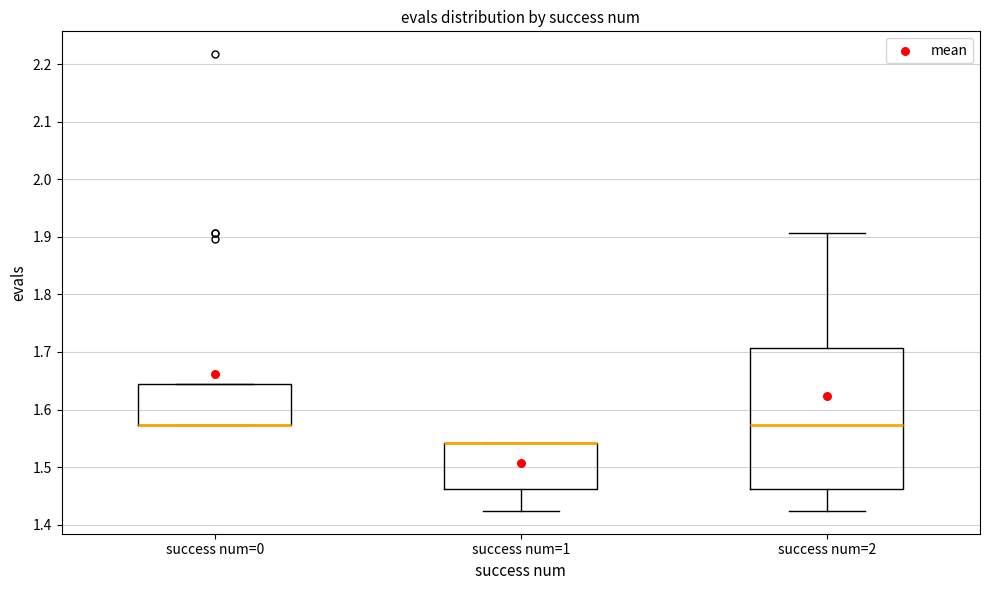

Reading left to right, read every box against the y-axis: the position of its median line, the range the box covers, and the ends of its whiskers. The values are not printed on the chart, so give them approximately, as read against the axis.

success num=0: median 1.57 (drawn on the box's lower edge), box 1.57 to 1.64, whiskers 1.57 to 1.64
success num=1: median 1.54 (drawn on the box's upper edge), box 1.46 to 1.54, whiskers 1.42 to 1.54
success num=2: median 1.57, box 1.46 to 1.71, whiskers 1.42 to 1.91